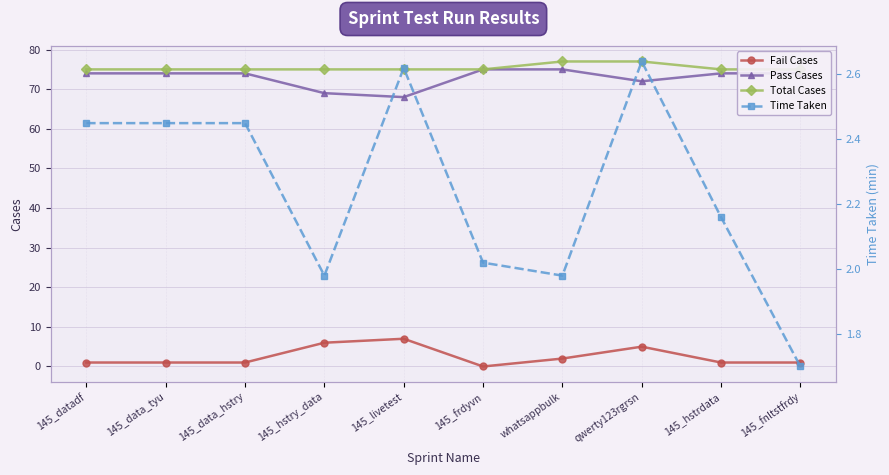

What is the minimum value for Time Taken?

1.7